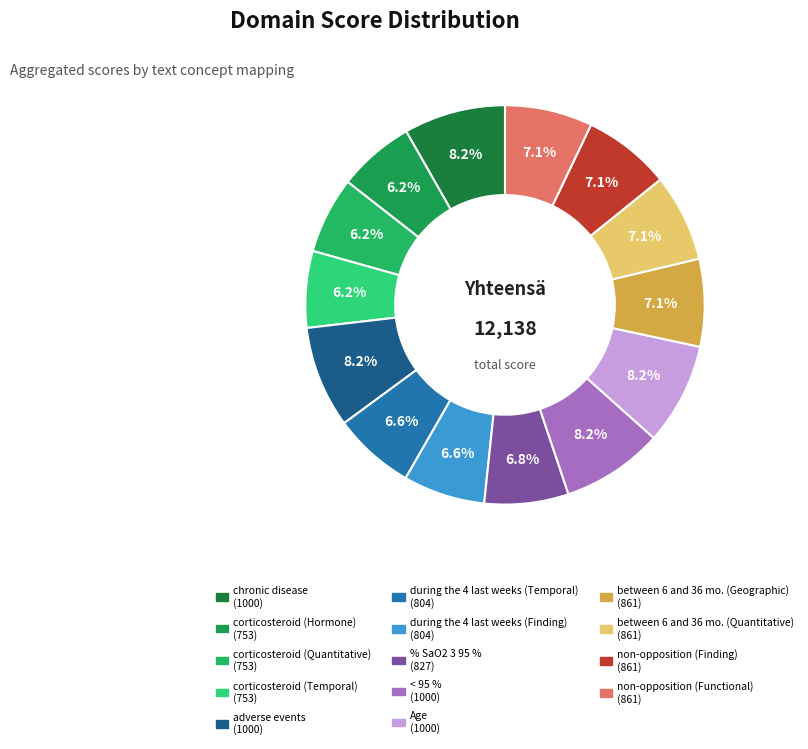

How many segments does this pie chart have?

14